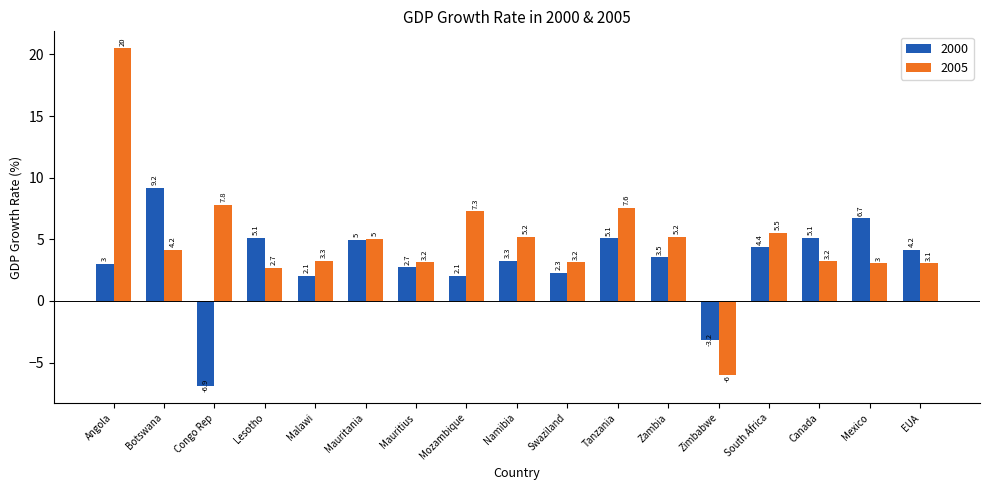

Which series changed the most between Tanzania and Canada?

2005